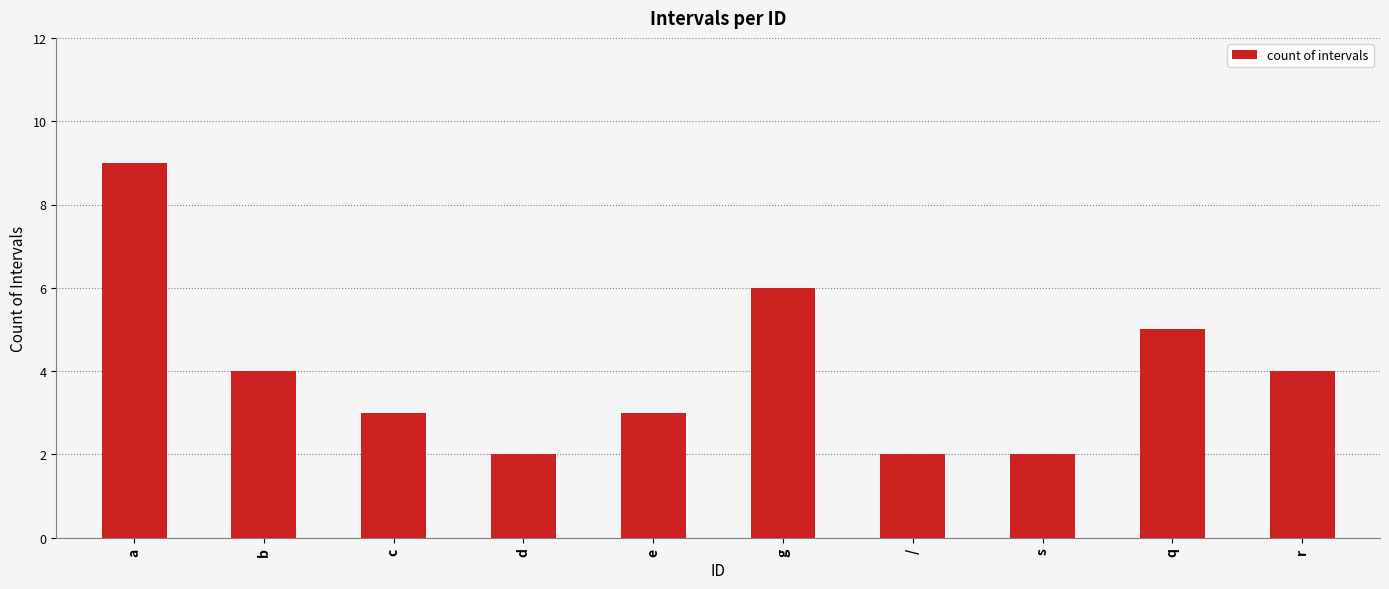

Reading right to left, what are all the values shown in this chart?

r=4	q=5	s=2	/=2	g=6	e=3	d=2	c=3	b=4	a=9